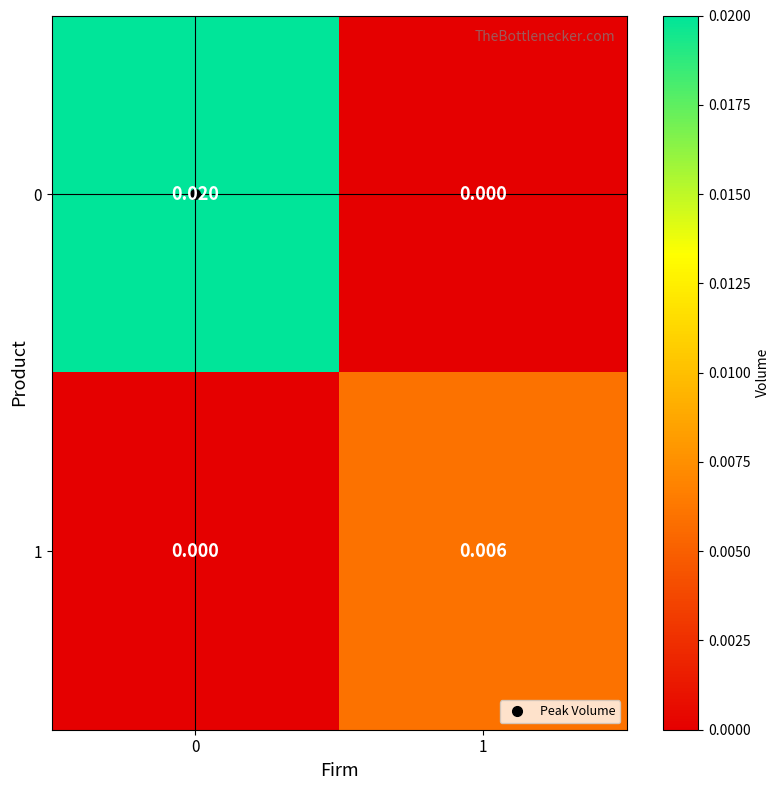

How many values in 1 are above zero?

1